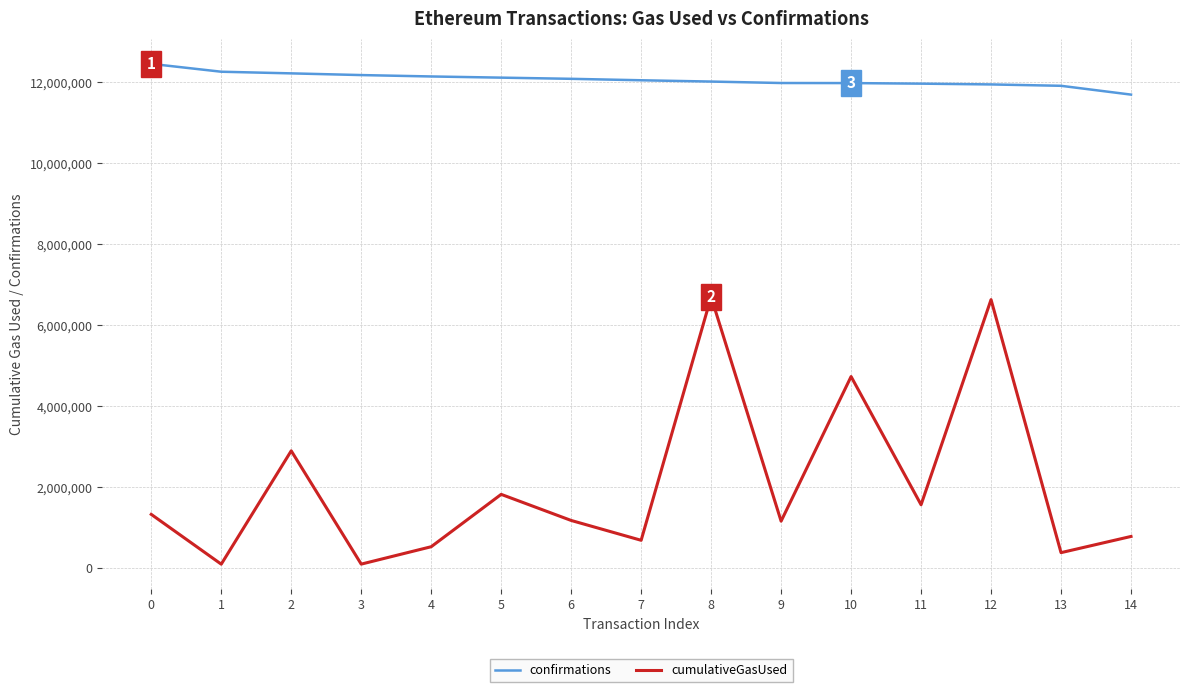

The value of confirmations at 7 is 7287827. True or false?

False